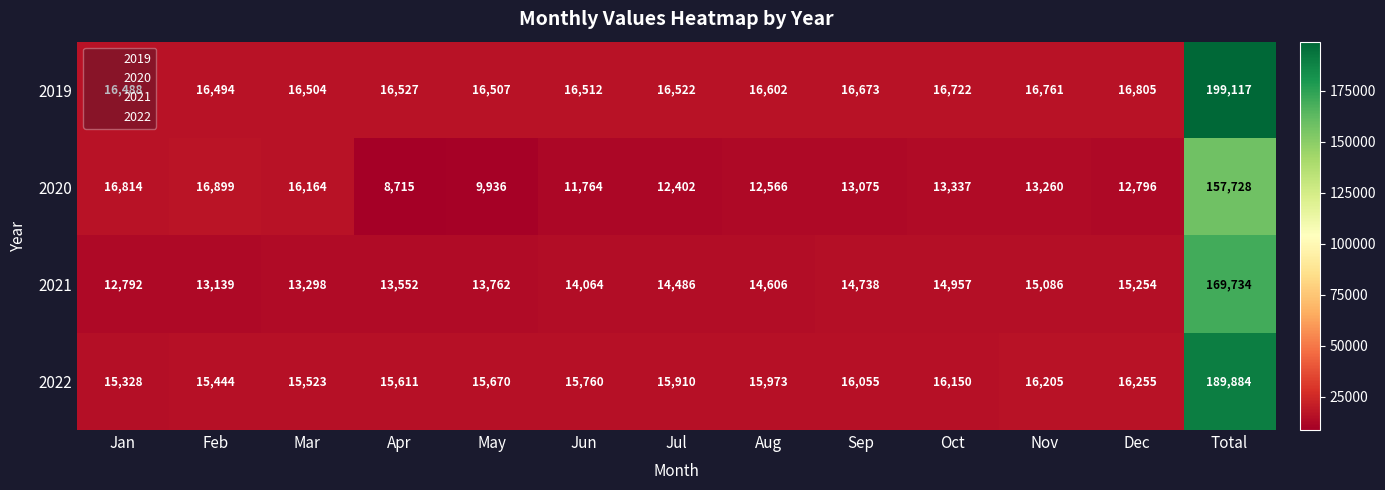

Which series has the widest spread of values?

2019